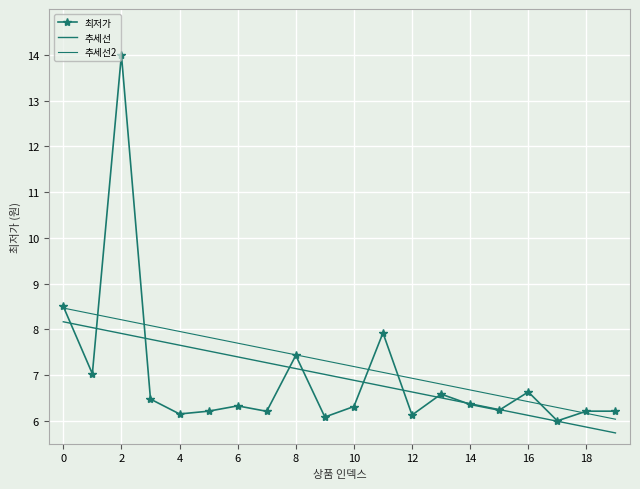

How many series are shown in this chart?

3